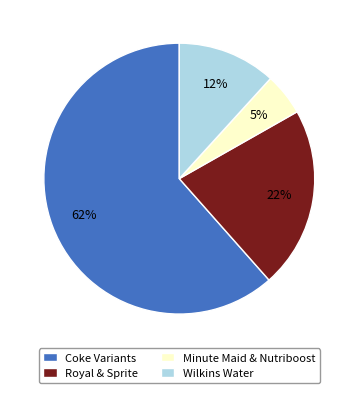

To the nearest percent, what percentage of the pie is Royal & Sprite?

22%